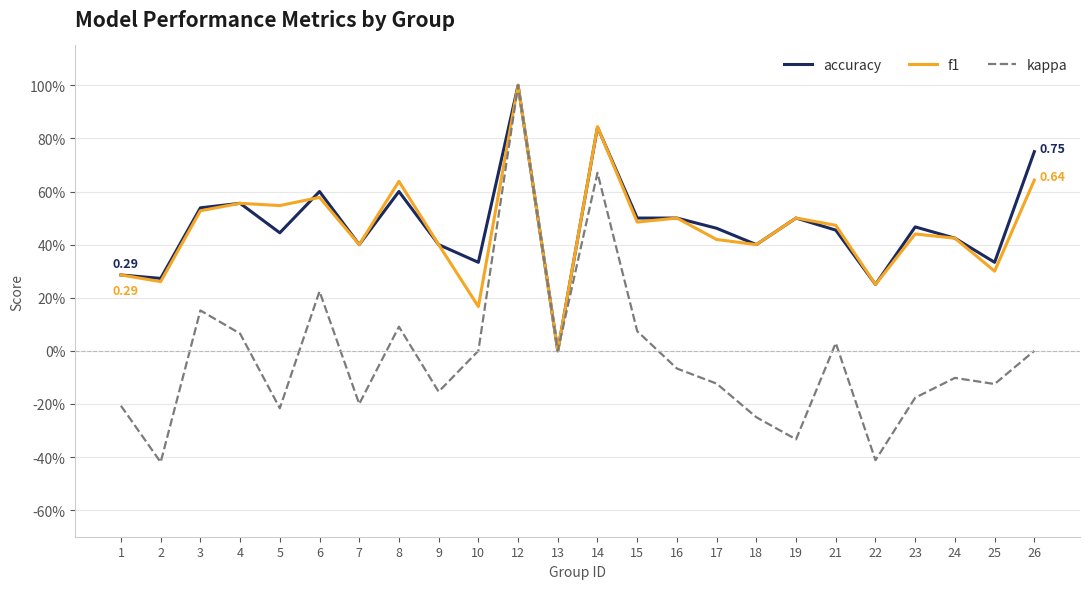

True or false: accuracy has a value of 0.2 at 9.

False